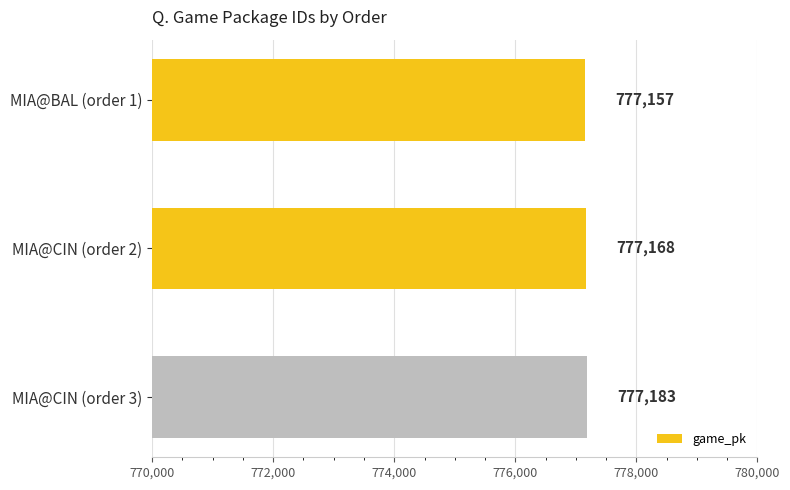

Which has a higher value, MIA@CIN (order 3) or MIA@CIN (order 2)?

MIA@CIN (order 3)